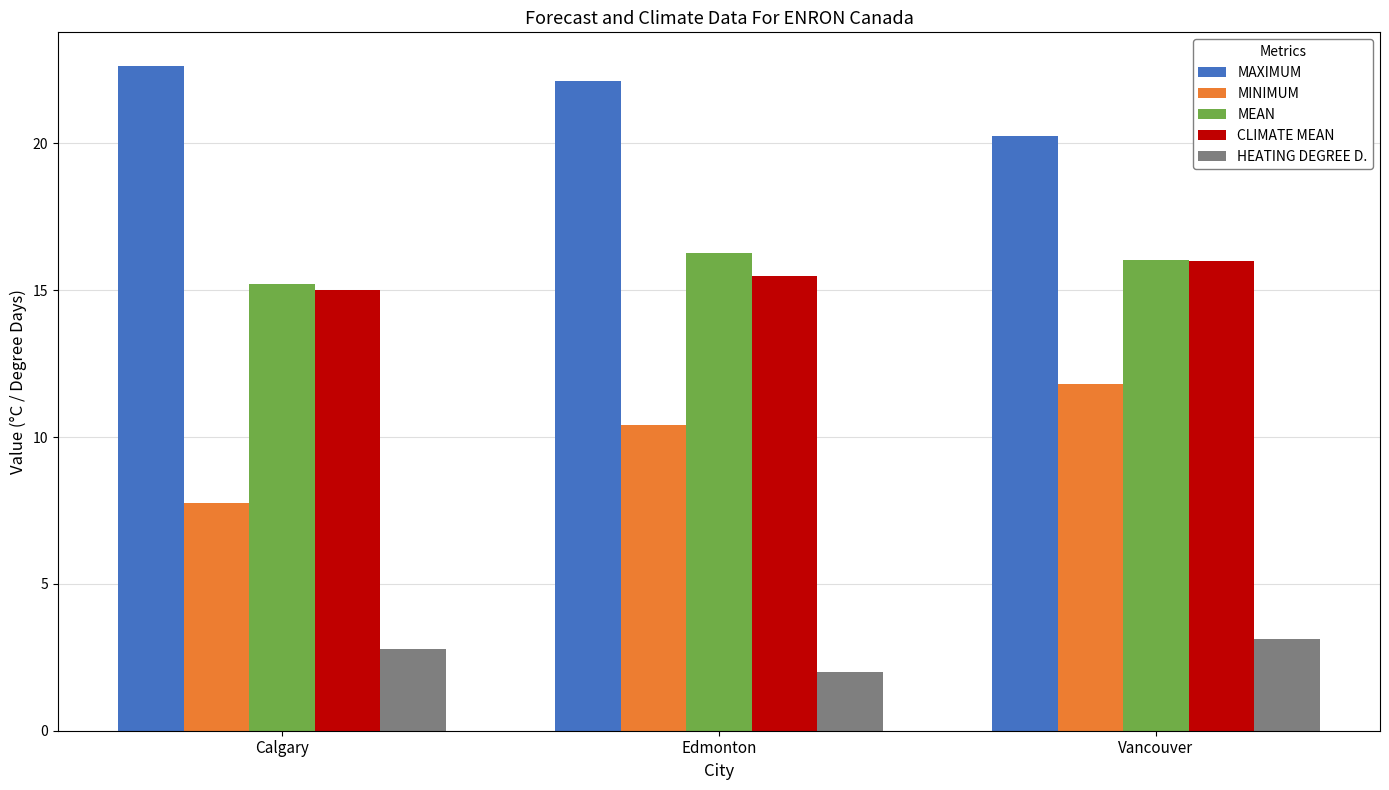

Between Calgary and Edmonton, which series saw the biggest shift?

MINIMUM